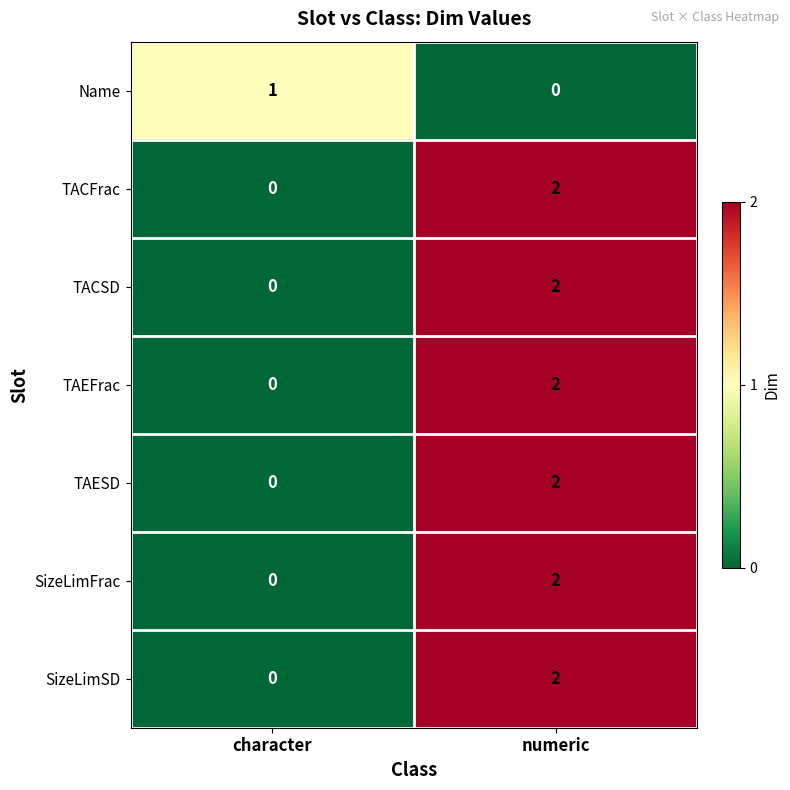

Reading right to left, what are all the values shown in this chart?

Name: numeric=0	character=1
TACFrac: numeric=2	character=0
TACSD: numeric=2	character=0
TAEFrac: numeric=2	character=0
TAESD: numeric=2	character=0
SizeLimFrac: numeric=2	character=0
SizeLimSD: numeric=2	character=0